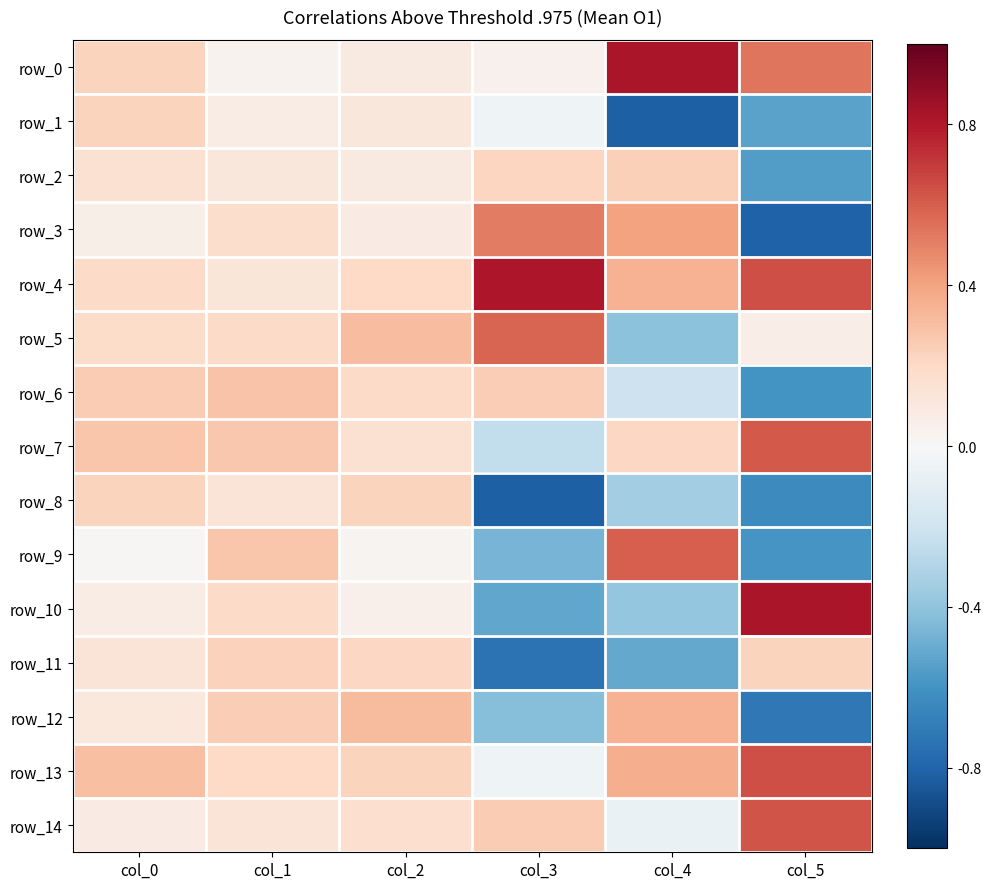

Which category has the lowest value in the row_5 series?

col_4